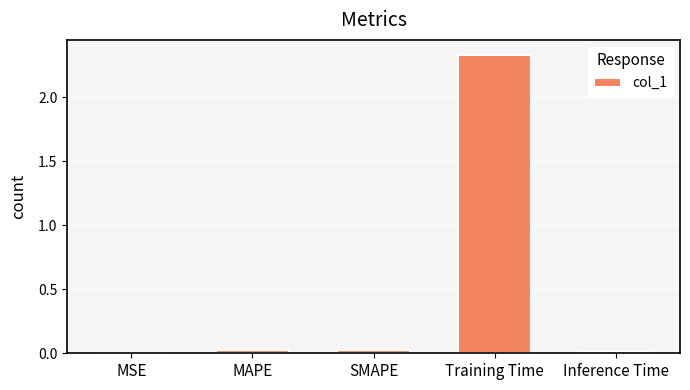

True or false: the data shows 0.0 at MAPE.

True